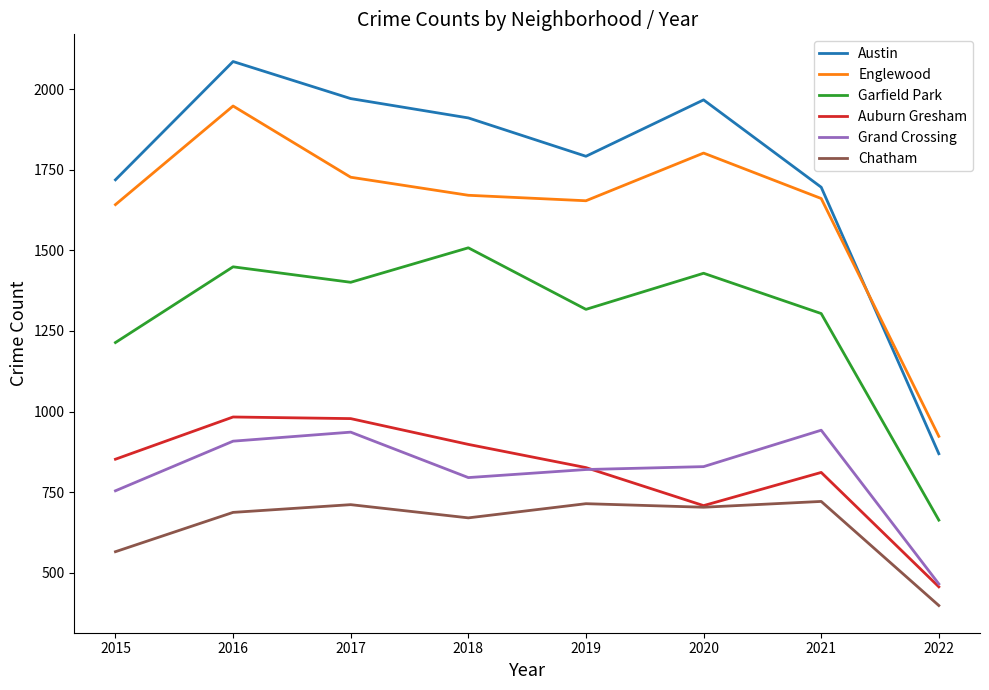

True or false: Austin and Garfield Park intersect in this chart.

False